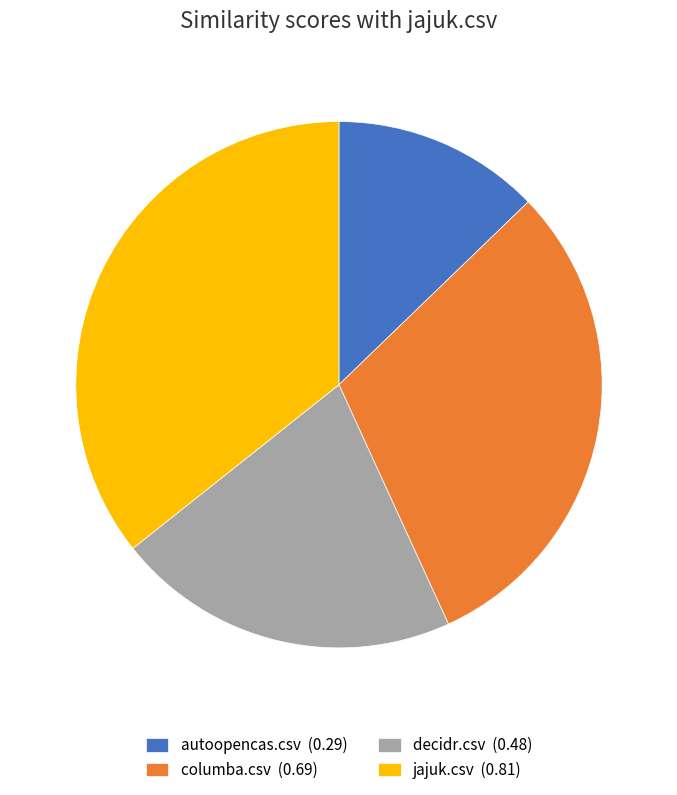

Is columba.csv the majority of the pie?

No